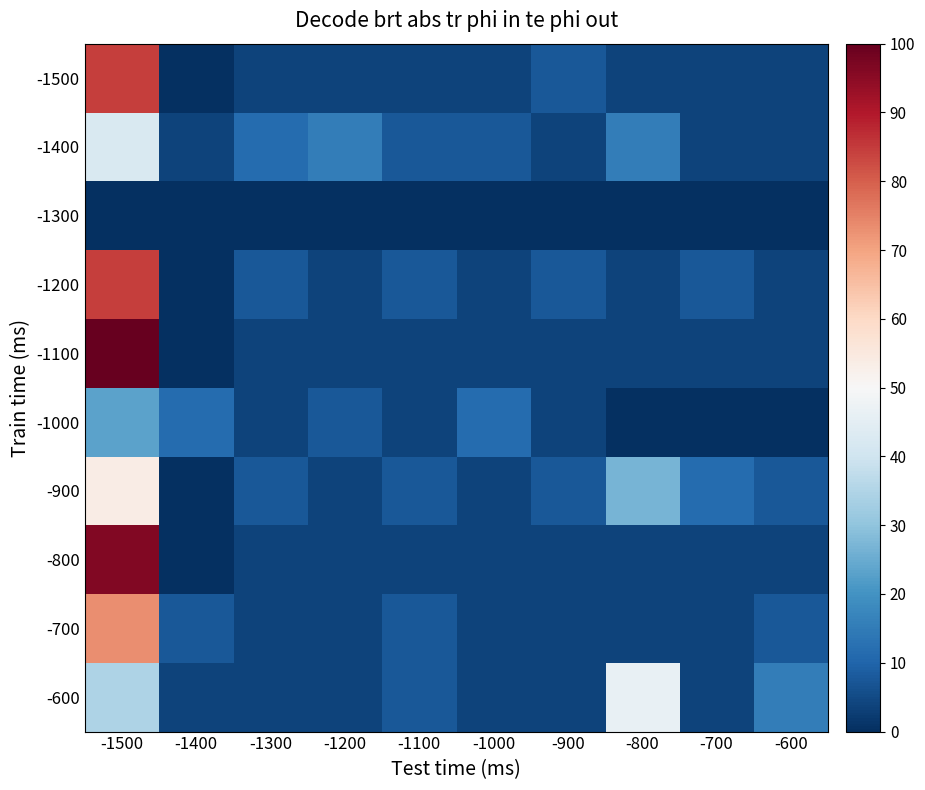

What is the total value across all series at -1300?

13